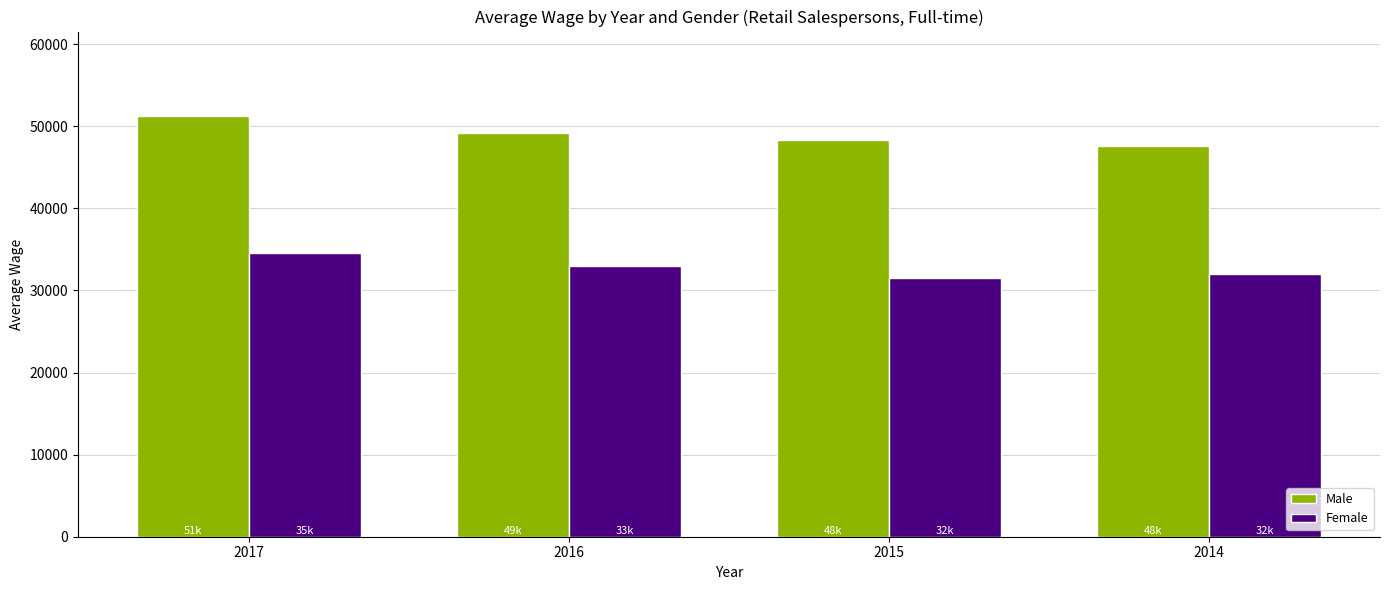

At 2015, list the series in order from smallest to largest.

Female, Male